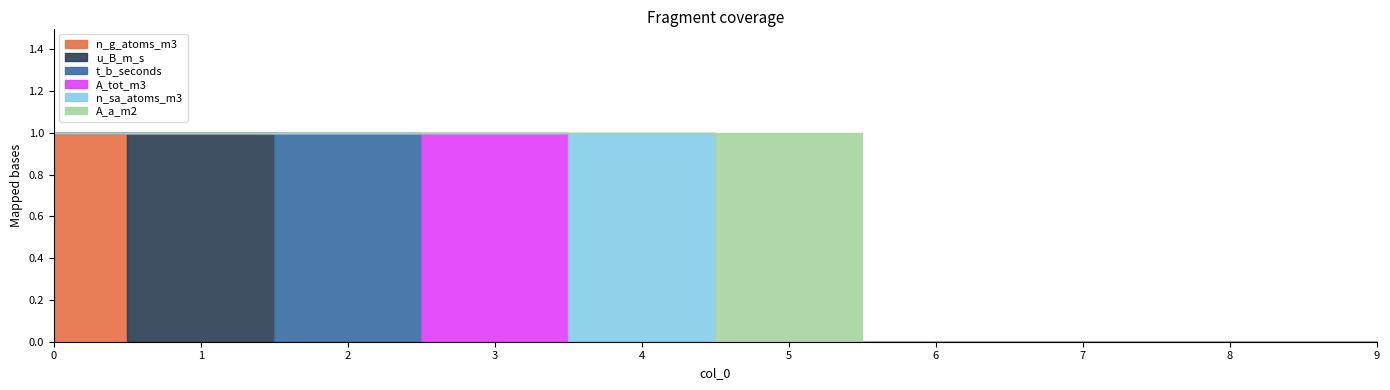

What is the greatest value displayed?

1